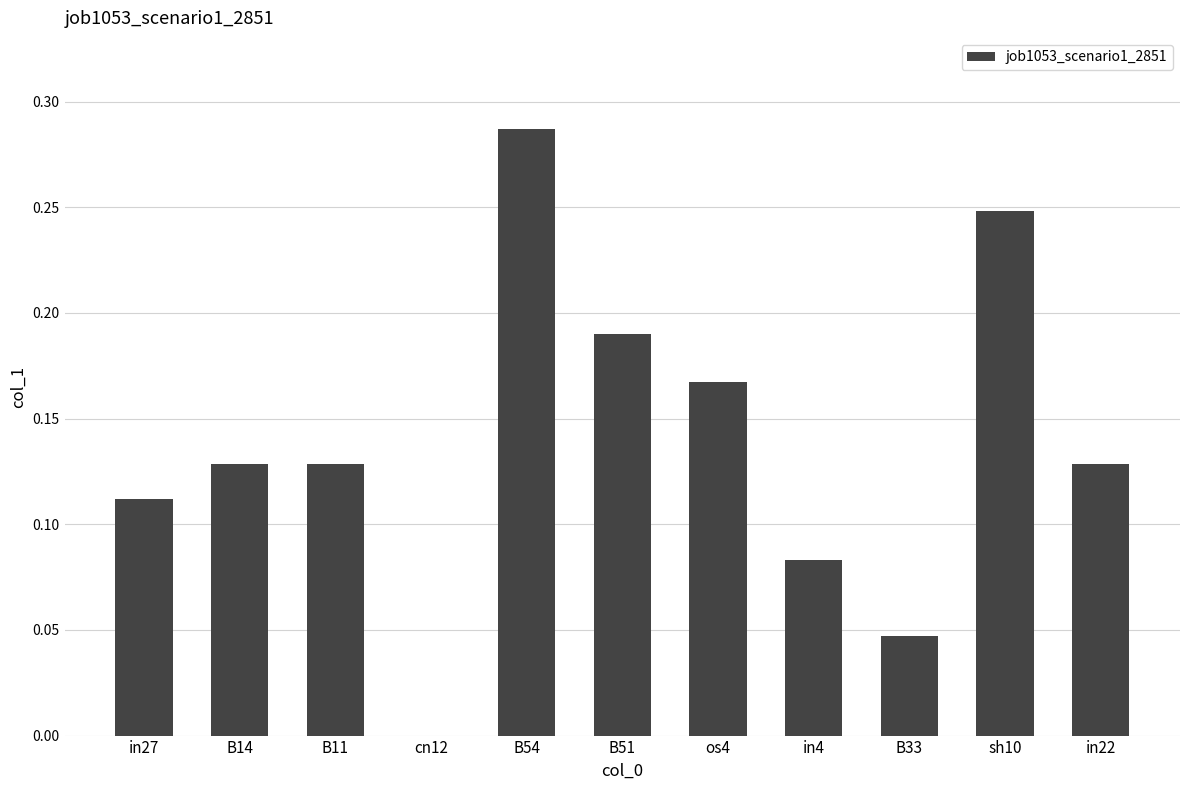

The chart shows a value of 0.1 at os4. True or false?

False